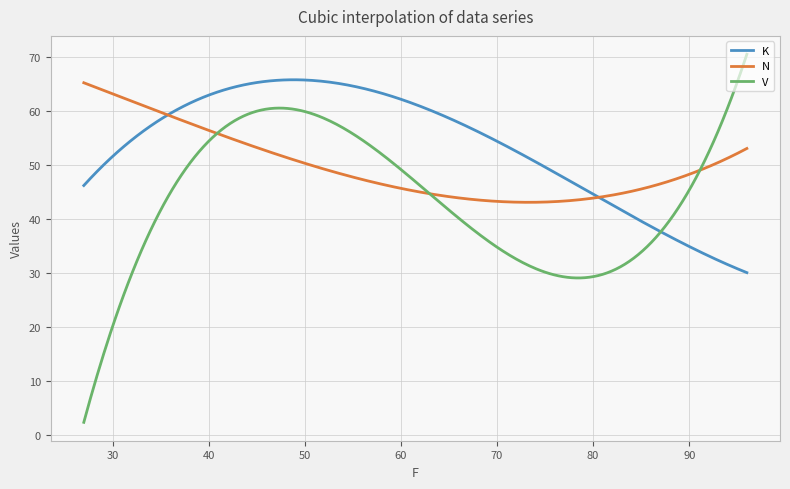

Rank the series by their average value, from highest to lowest.

K, N, V